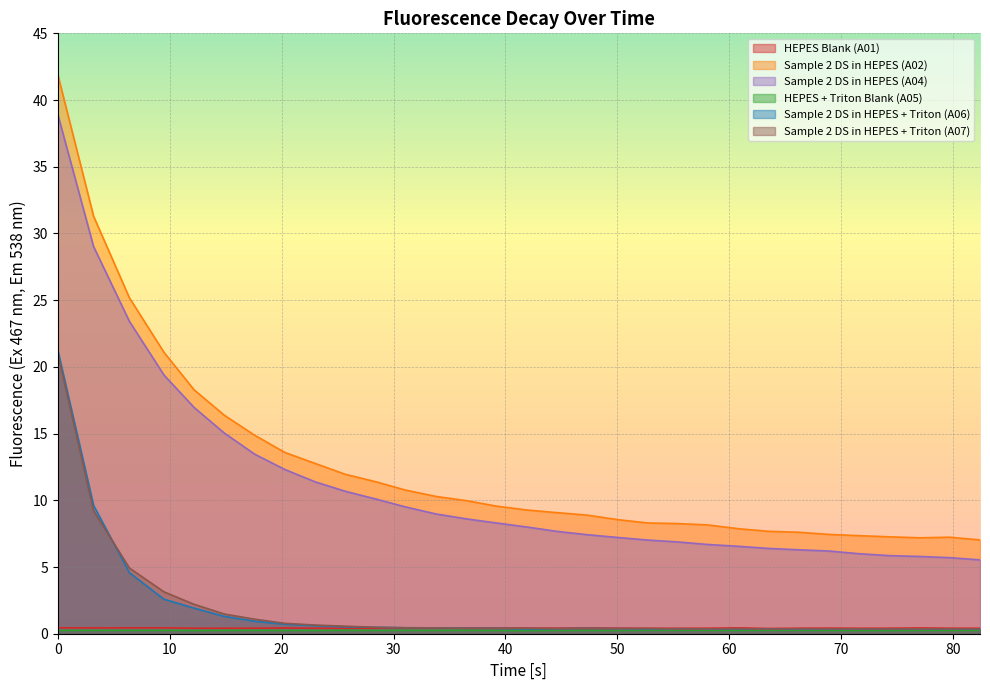

True or false: Sample 2 DS in HEPES + Triton (A07) has more than 0 points higher than both neighbors.

True